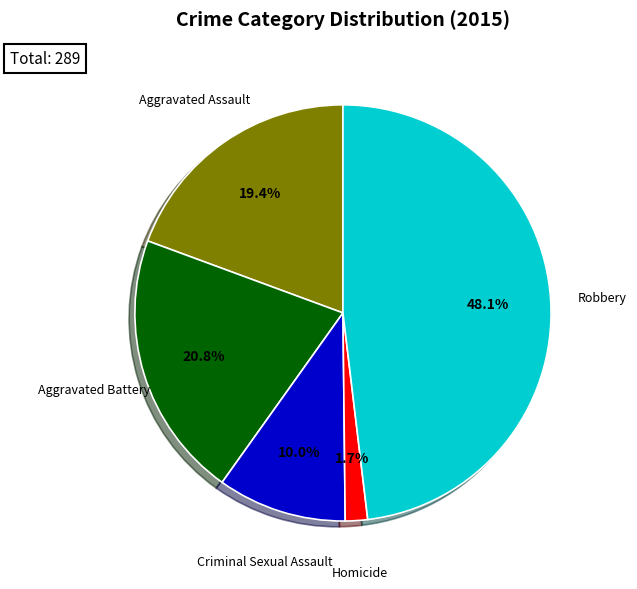

Between Aggravated Assault and Robbery, which is larger?

Robbery